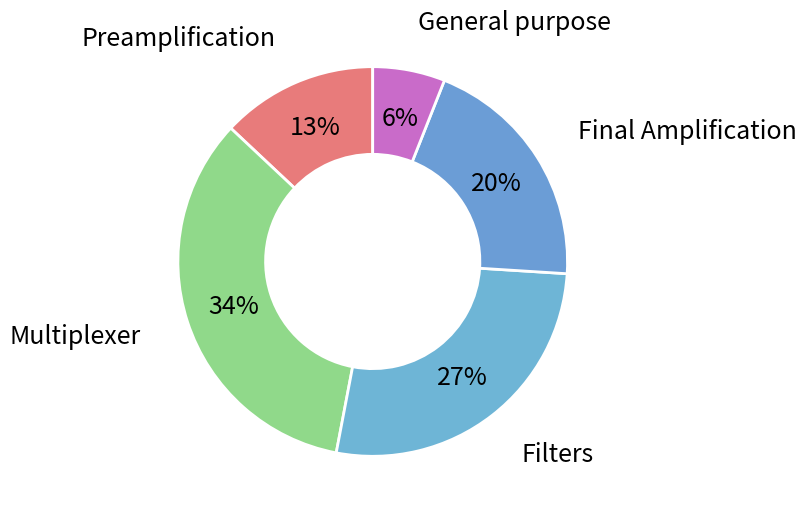

To the nearest percent, what is the difference between the largest and smallest slice percentages?

28%